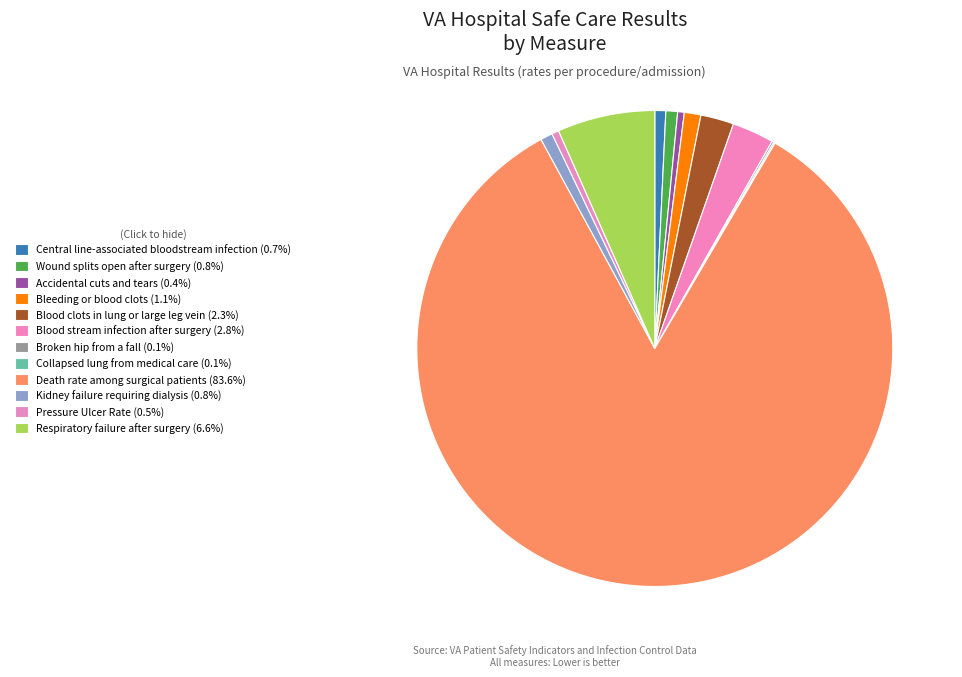

Is there a majority slice in this chart?

Yes